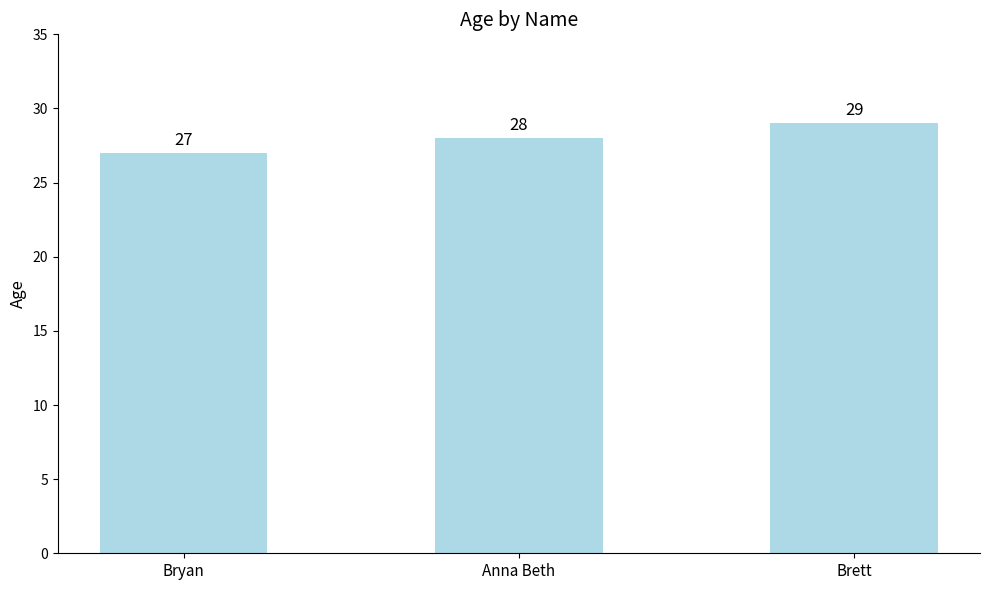

True or false: the data shows 29 at Brett.

True